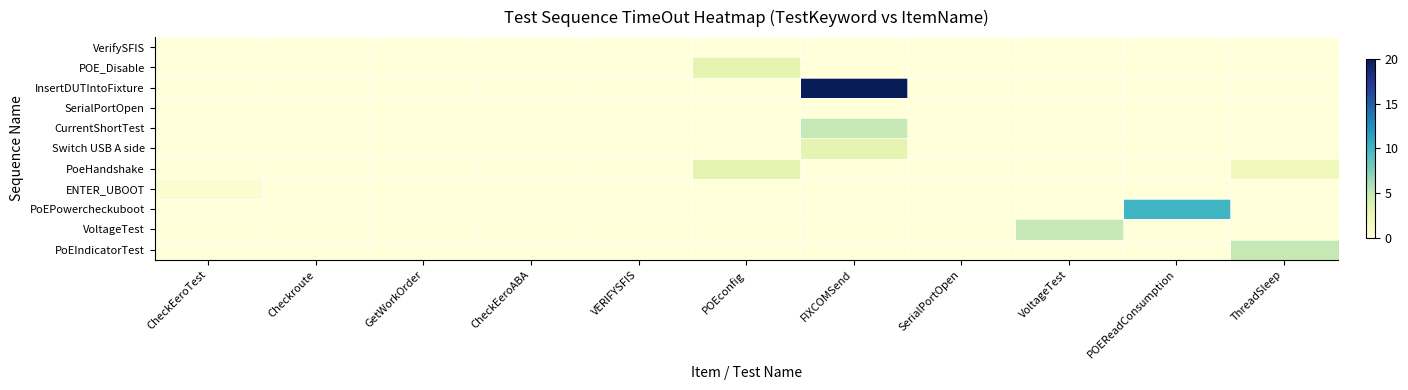

Reading left to right, what are all the values shown in this chart?

VerifySFIS: CheckEeroTest=0.0	Checkroute=0.0	GetWorkOrder=0.0	CheckEeroABA=0.0	VERIFYSFIS=0.0	POEconfig=0.0	FIXCOMSend=0.0	SerialPortOpen=0.0	VoltageTest=0.0	POEReadConsumption=0.0	ThreadSleep=0.0
POE_Disable: CheckEeroTest=0.0	Checkroute=0.0	GetWorkOrder=0.0	CheckEeroABA=0.0	VERIFYSFIS=0.0	POEconfig=3.0	FIXCOMSend=0.0	SerialPortOpen=0.0	VoltageTest=0.0	POEReadConsumption=0.0	ThreadSleep=0.0
InsertDUTIntoFixture: CheckEeroTest=0.0	Checkroute=0.0	GetWorkOrder=0.0	CheckEeroABA=0.0	VERIFYSFIS=0.0	POEconfig=0.0	FIXCOMSend=20.0	SerialPortOpen=0.0	VoltageTest=0.0	POEReadConsumption=0.0	ThreadSleep=0.0
SerialPortOpen: CheckEeroTest=0.0	Checkroute=0.0	GetWorkOrder=0.0	CheckEeroABA=0.0	VERIFYSFIS=0.0	POEconfig=0.0	FIXCOMSend=0.0	SerialPortOpen=0.0	VoltageTest=0.0	POEReadConsumption=0.0	ThreadSleep=0.0
CurrentShortTest: CheckEeroTest=0.0	Checkroute=0.0	GetWorkOrder=0.0	CheckEeroABA=0.0	VERIFYSFIS=0.0	POEconfig=0.0	FIXCOMSend=5.0	SerialPortOpen=0.0	VoltageTest=0.0	POEReadConsumption=0.0	ThreadSleep=0.0
Switch USB A side: CheckEeroTest=0.0	Checkroute=0.0	GetWorkOrder=0.0	CheckEeroABA=0.0	VERIFYSFIS=0.0	POEconfig=0.0	FIXCOMSend=3.0	SerialPortOpen=0.0	VoltageTest=0.0	POEReadConsumption=0.0	ThreadSleep=0.0
PoeHandshake: CheckEeroTest=0.0	Checkroute=0.0	GetWorkOrder=0.0	CheckEeroABA=0.0	VERIFYSFIS=0.0	POEconfig=3.0	FIXCOMSend=0.0	SerialPortOpen=0.0	VoltageTest=0.0	POEReadConsumption=0.0	ThreadSleep=2.0
ENTER_UBOOT: CheckEeroTest=0.5	Checkroute=0.0	GetWorkOrder=0.0	CheckEeroABA=0.0	VERIFYSFIS=0.0	POEconfig=0.0	FIXCOMSend=0.0	SerialPortOpen=0.0	VoltageTest=0.0	POEReadConsumption=0.0	ThreadSleep=0.0
PoEPowercheckuboot: CheckEeroTest=0.0	Checkroute=0.0	GetWorkOrder=0.0	CheckEeroABA=0.0	VERIFYSFIS=0.0	POEconfig=0.0	FIXCOMSend=0.0	SerialPortOpen=0.0	VoltageTest=0.0	POEReadConsumption=10.0	ThreadSleep=0.0
VoltageTest: CheckEeroTest=0.0	Checkroute=0.0	GetWorkOrder=0.0	CheckEeroABA=0.0	VERIFYSFIS=0.0	POEconfig=0.0	FIXCOMSend=0.0	SerialPortOpen=0.0	VoltageTest=5.0	POEReadConsumption=0.0	ThreadSleep=0.0
PoEIndicatorTest: CheckEeroTest=0.0	Checkroute=0.0	GetWorkOrder=0.0	CheckEeroABA=0.0	VERIFYSFIS=0.0	POEconfig=0.0	FIXCOMSend=0.0	SerialPortOpen=0.0	VoltageTest=0.0	POEReadConsumption=0.0	ThreadSleep=5.0